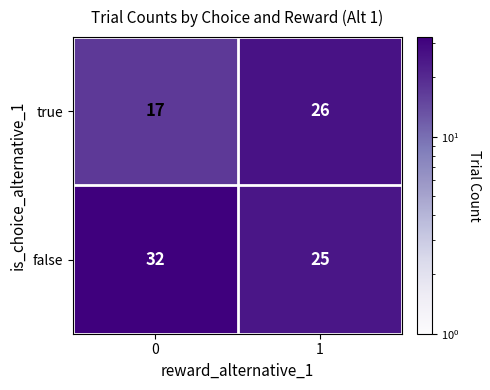

What is the difference between the false values at 1 and 0?

7